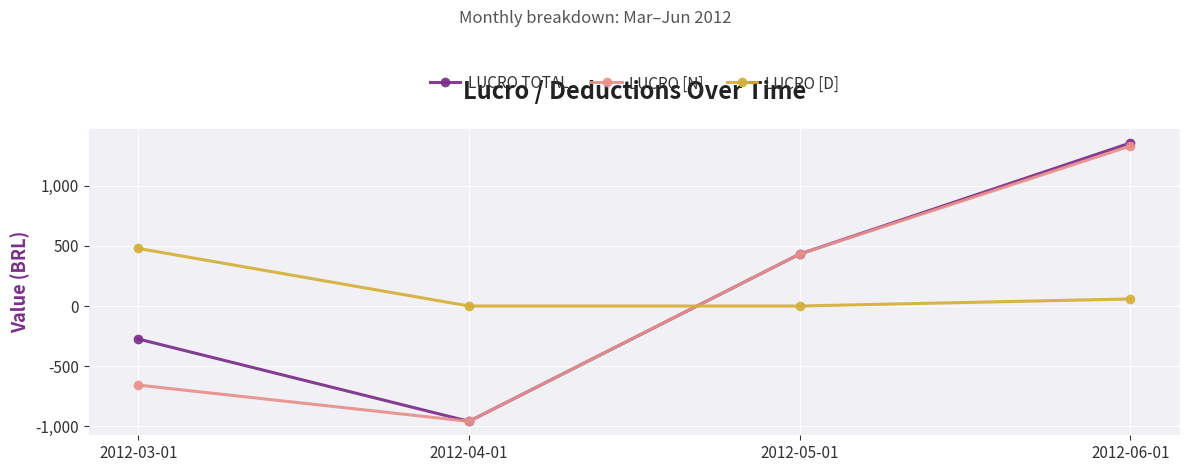

Is the value of LUCRO TOTAL at 2012-04-01 greater than the value of LUCRO [N] at 2012-06-01?

No